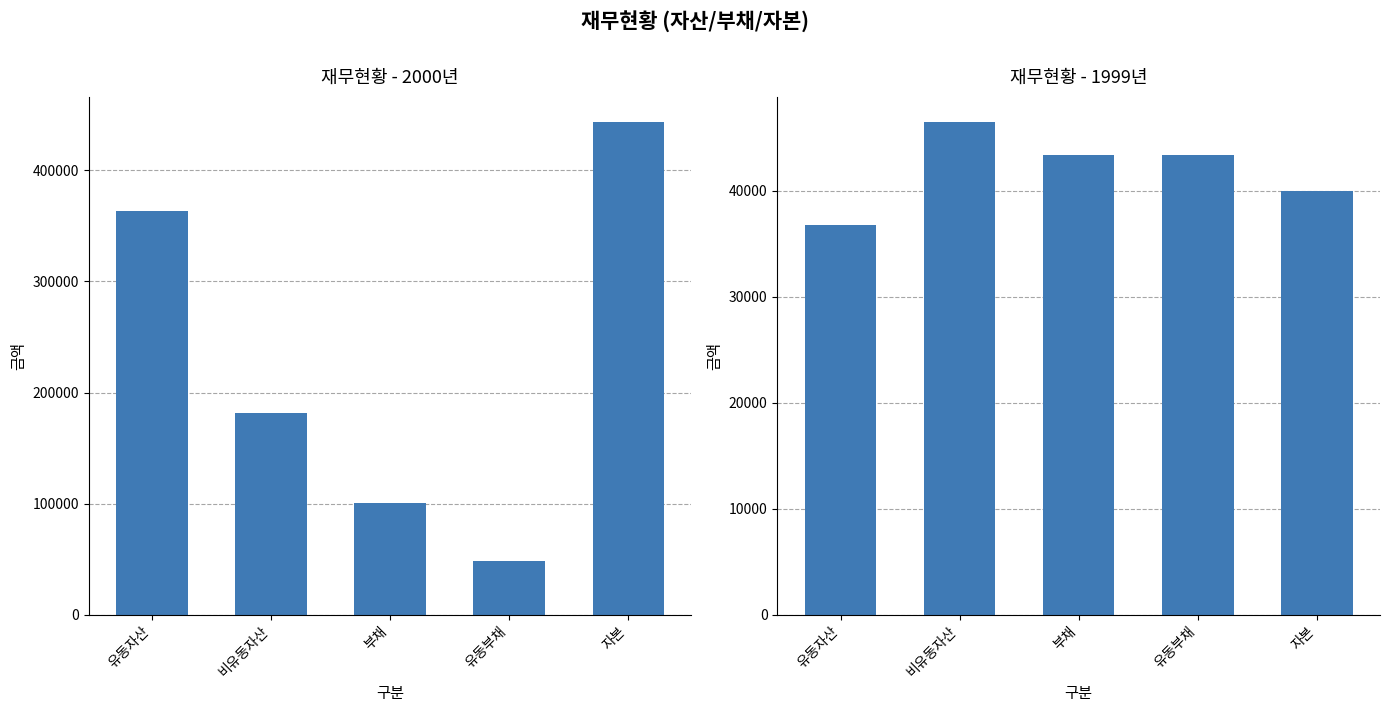

What is the value of the 부채 bar at the 1st from the left?

100596